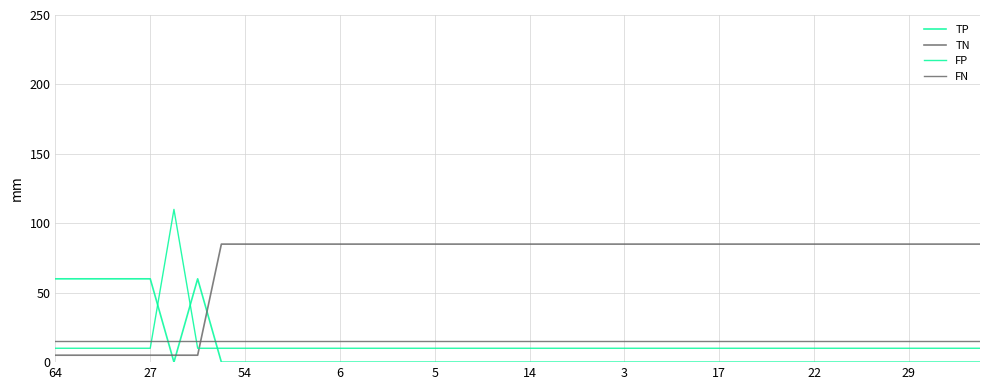

At how many categories does at least one series exceed 26?

40